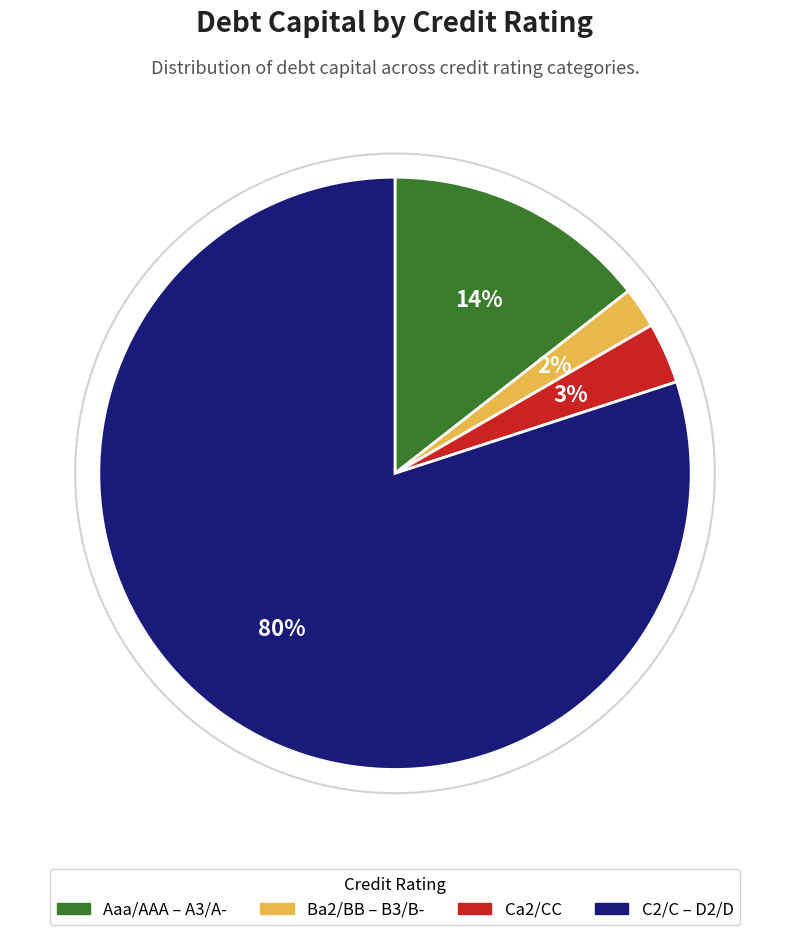

True or false: C2/C – D2/D accounts for 87% of the total.

False